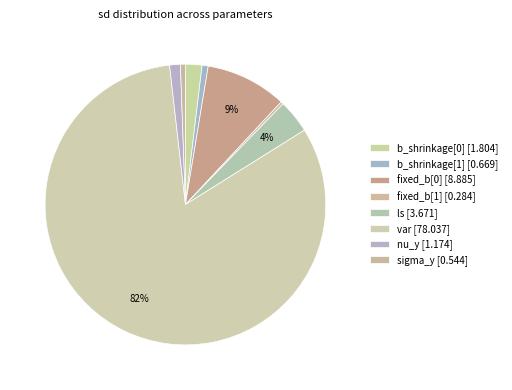

How many segments does this pie chart have?

8